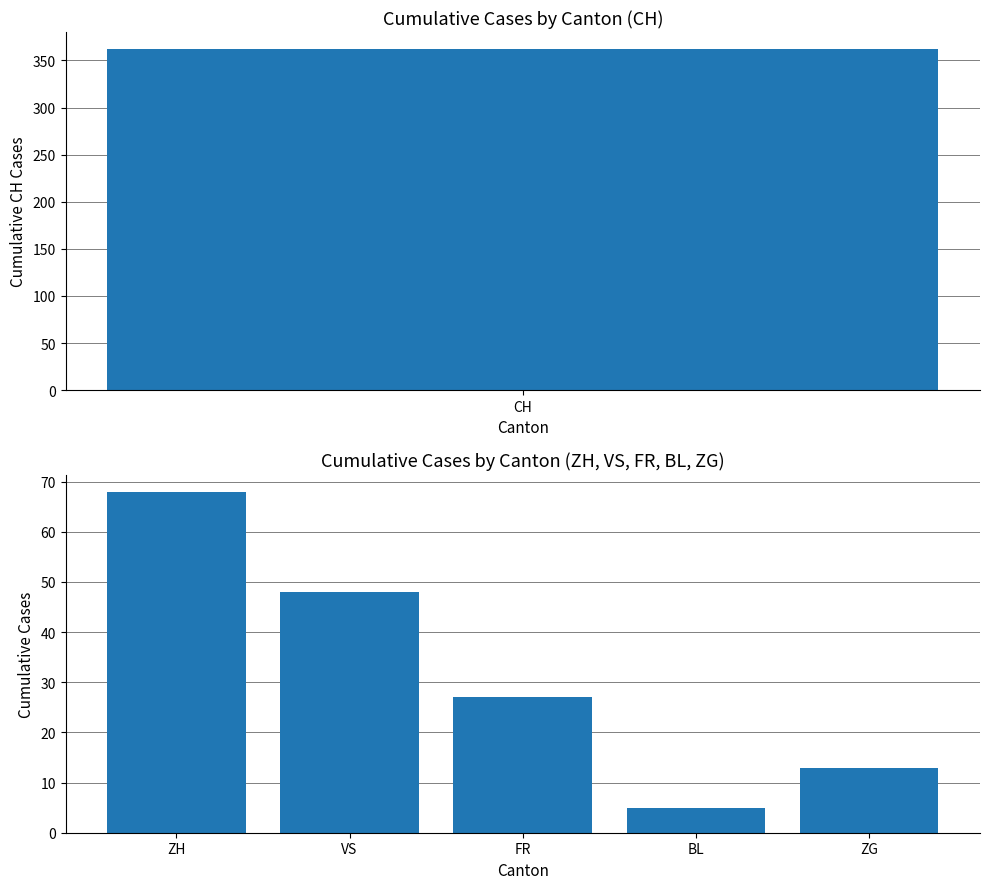

Count the values in the range 13 to 48.

3